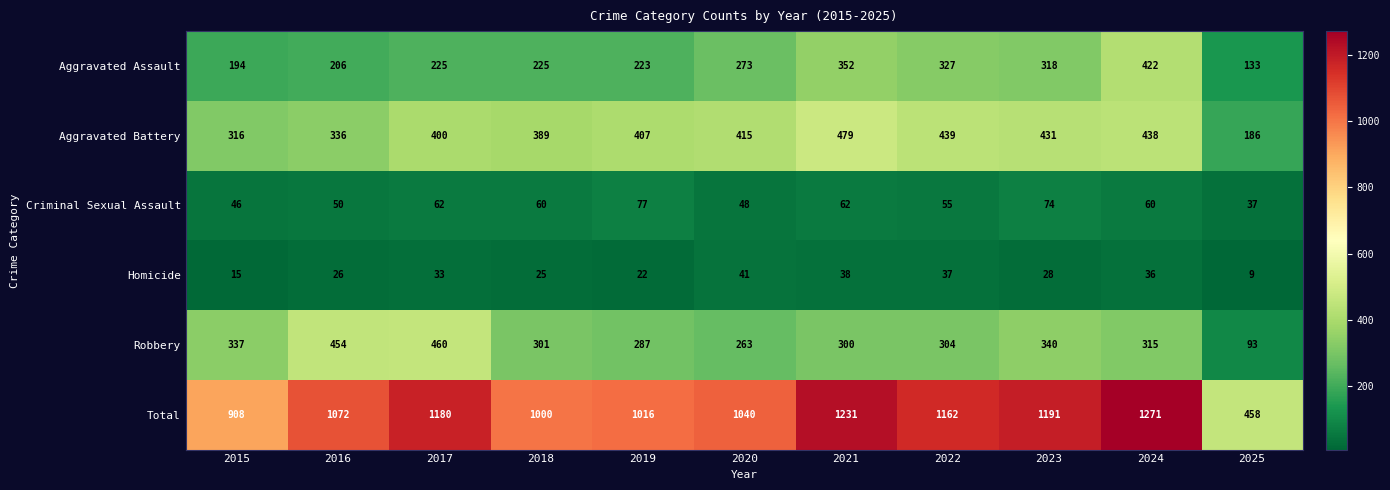

Is it true that Robbery equals 263 at 2020?

True